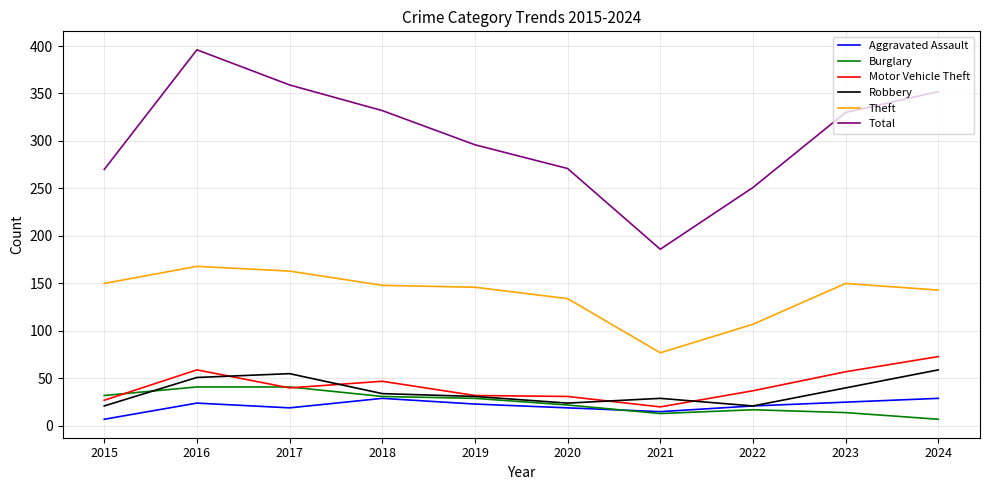

At how many categories does at least one series exceed 131?

10